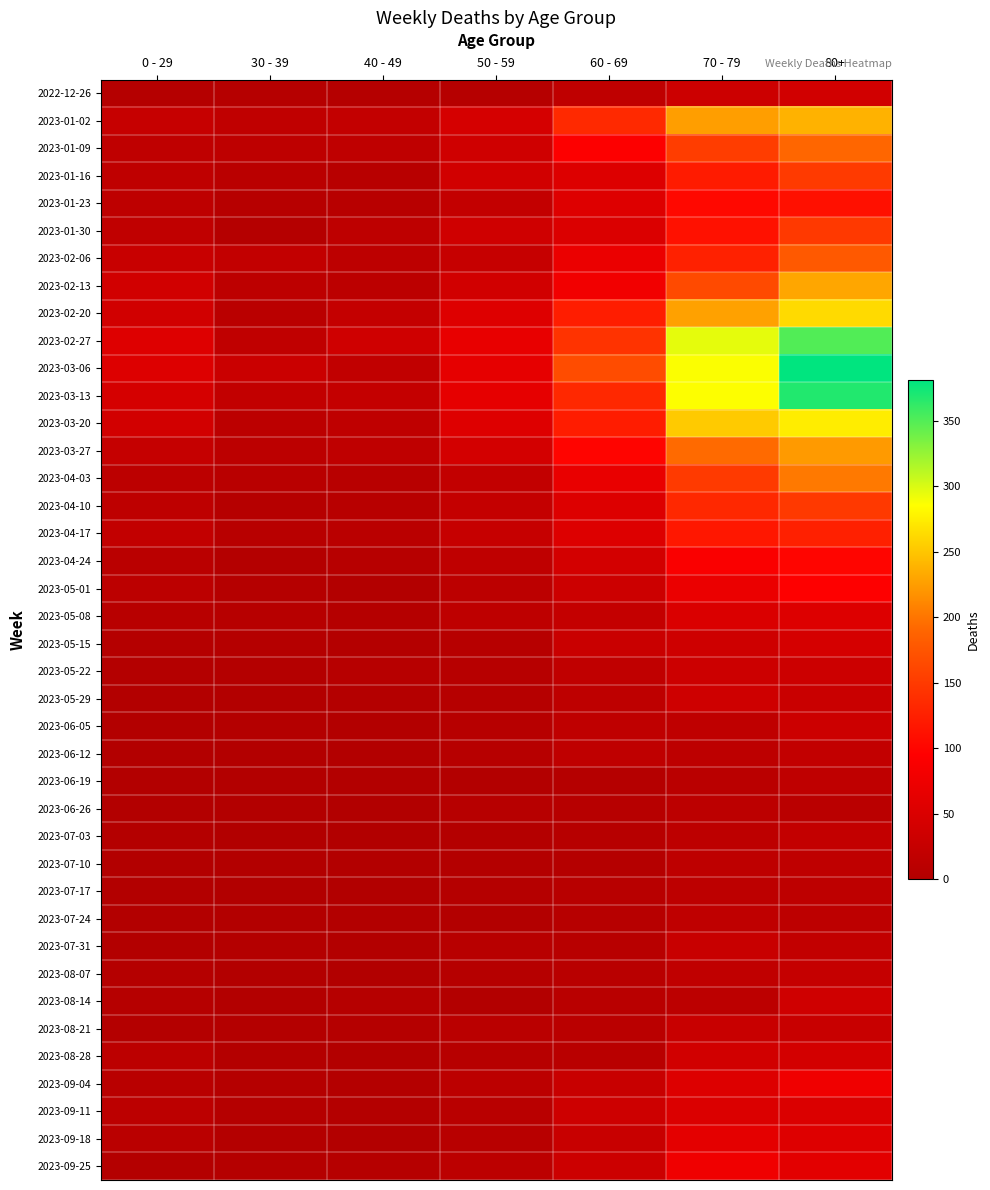

What is the spread (max minus min) of values at 70 - 79?

285